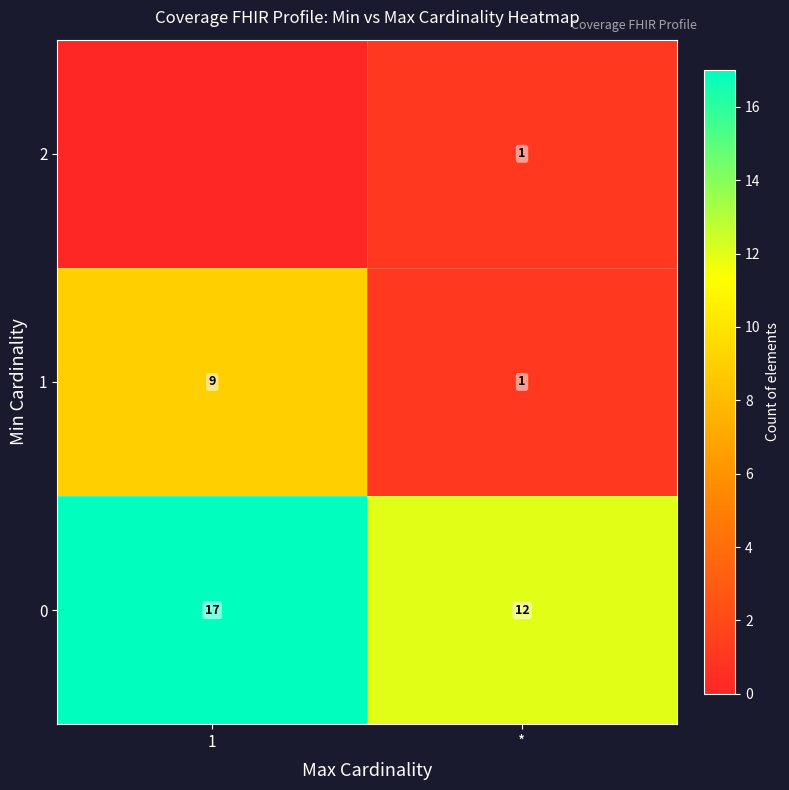

Read the 1 value at *.

1